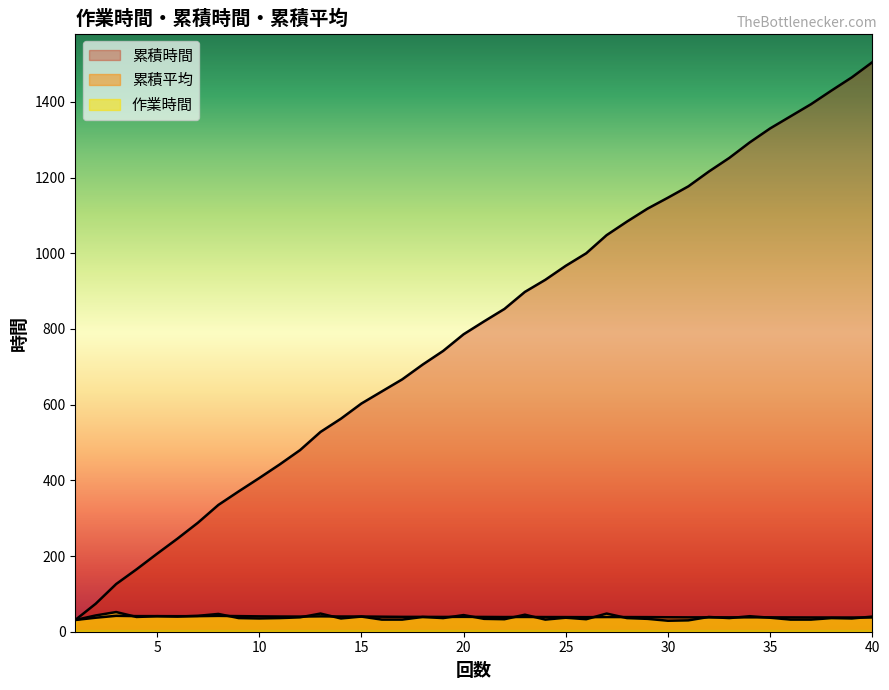

At 20, list the series in order from smallest to largest.

累積平均, 作業時間, 累積時間